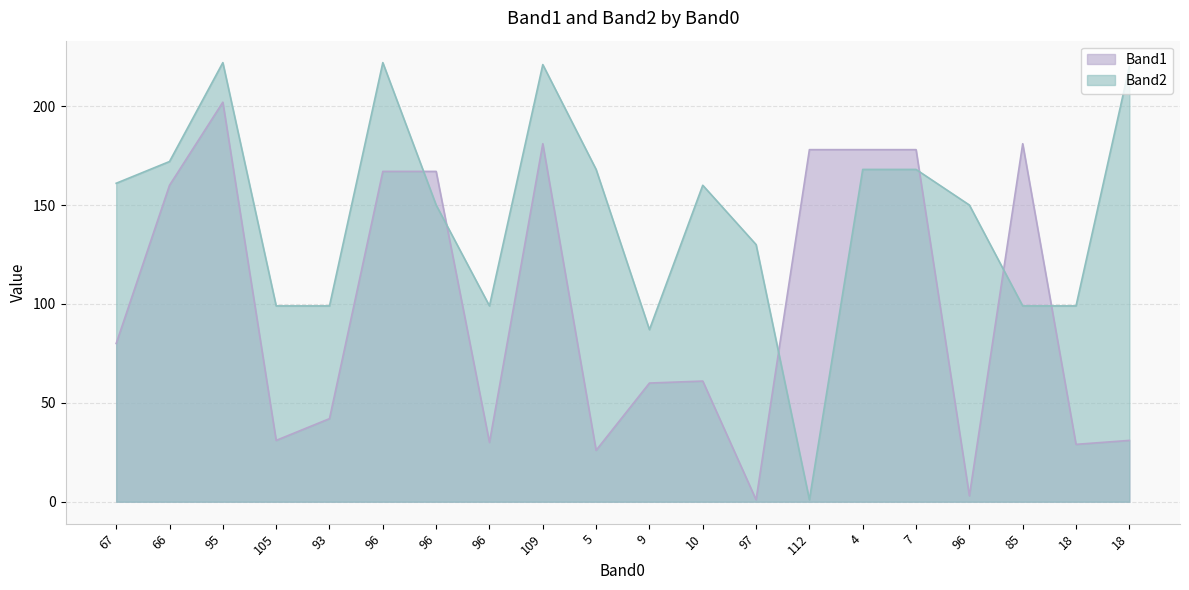

Which category has the highest value in the Band1 series?

95